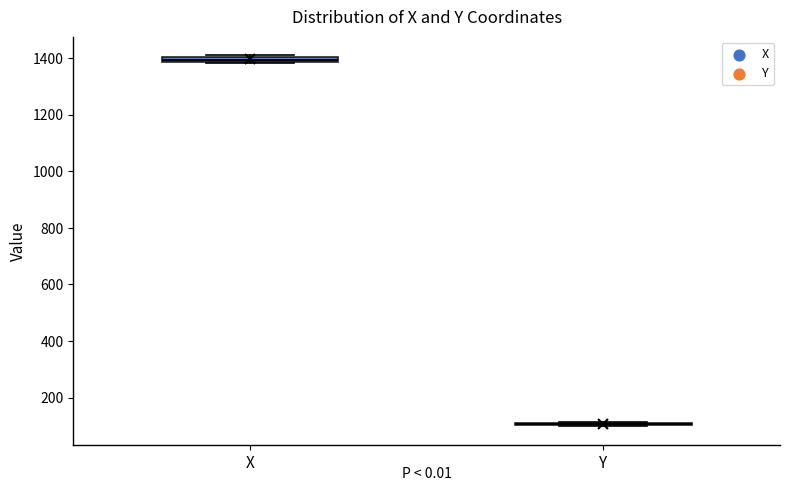

Where is the lower edge of the box for X on the y-axis? The values are not printed on the chart, so give them approximately, as read against the axis.

1380